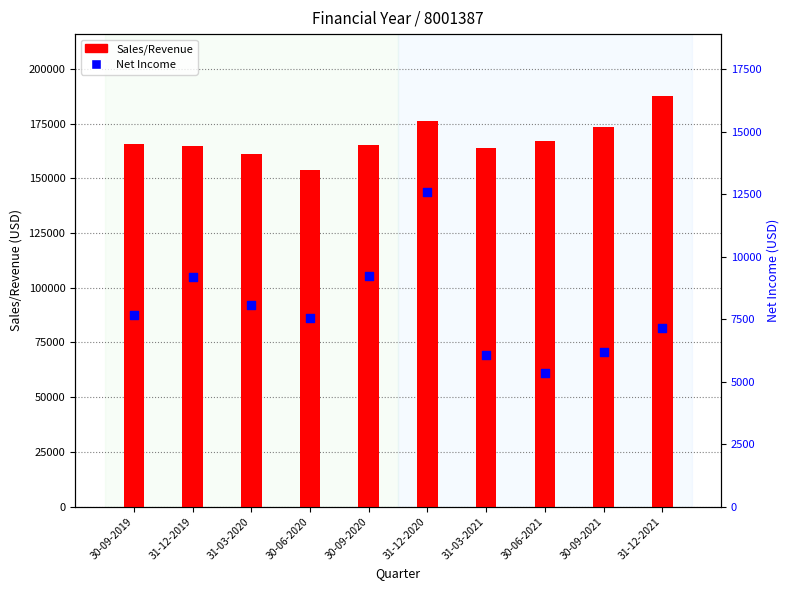

Which series has the widest spread of Y values?

Sales/Revenue